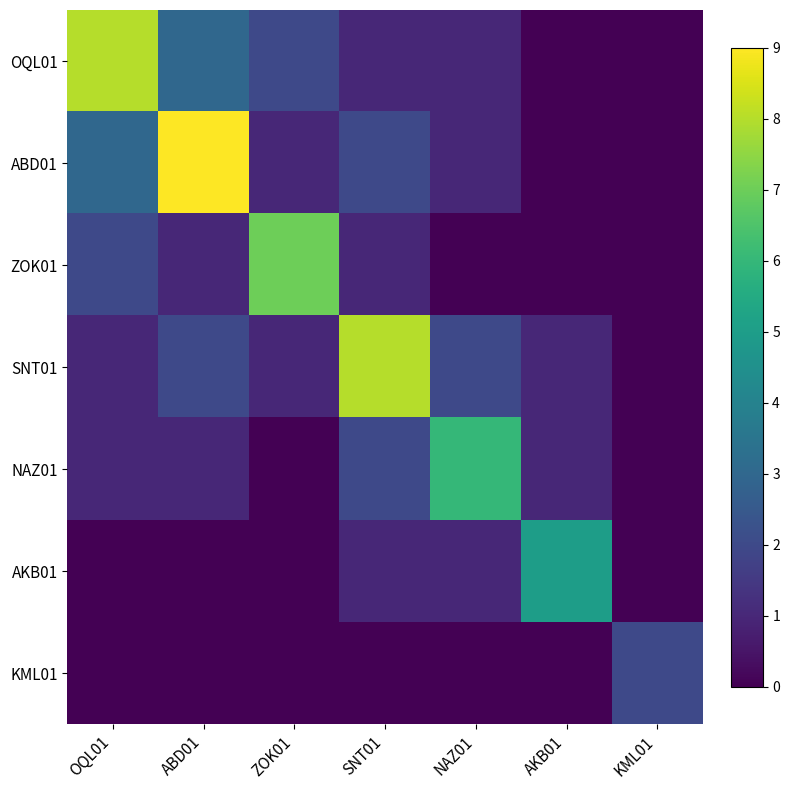

At which category is the sum across all series the highest?

ABD01